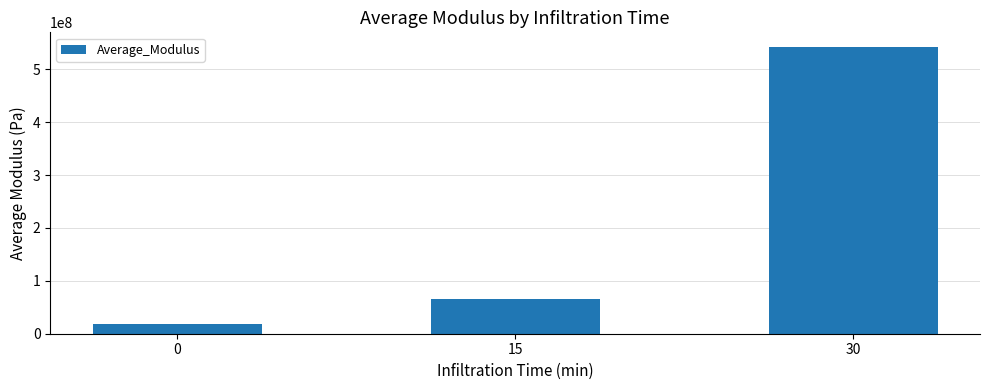

Approximately how many times larger is the value at 0 compared to 15?

0.3